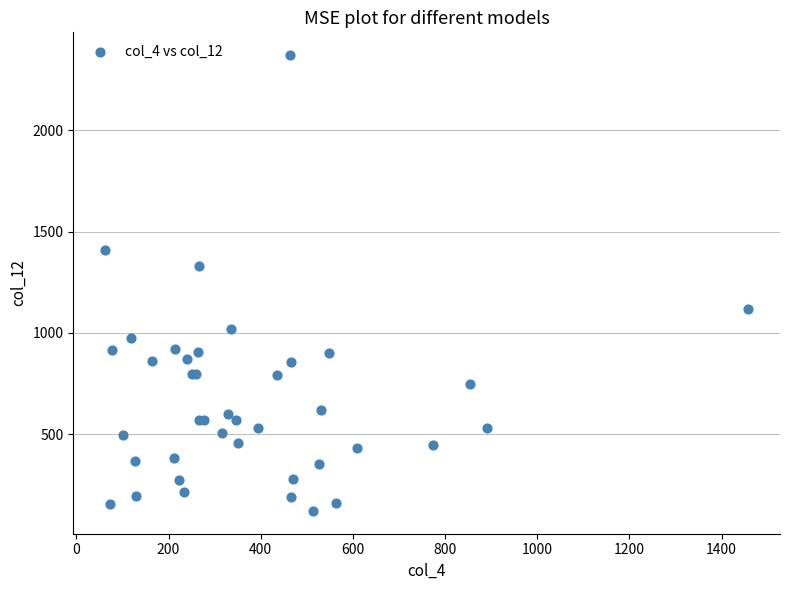

What Y value in the scatter plot is closest to 1246?

1328